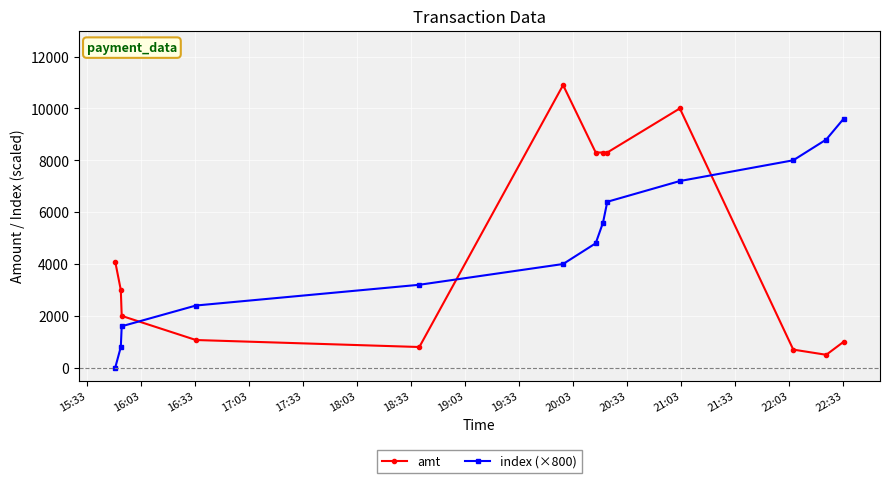

After their last crossing, which series has the higher values: index (×800) or amt?

index (×800)